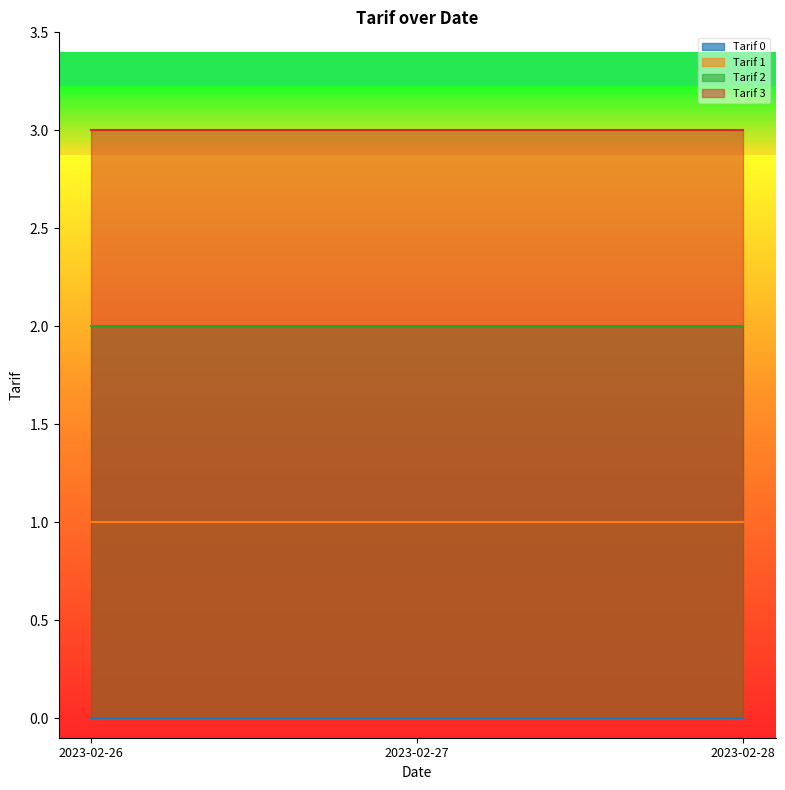

What is the maximum value shown in the chart?

3